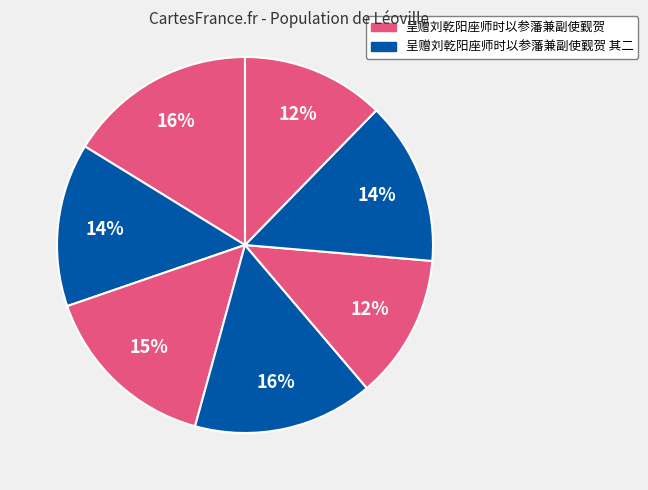

Count the number of slices in the pie.

7